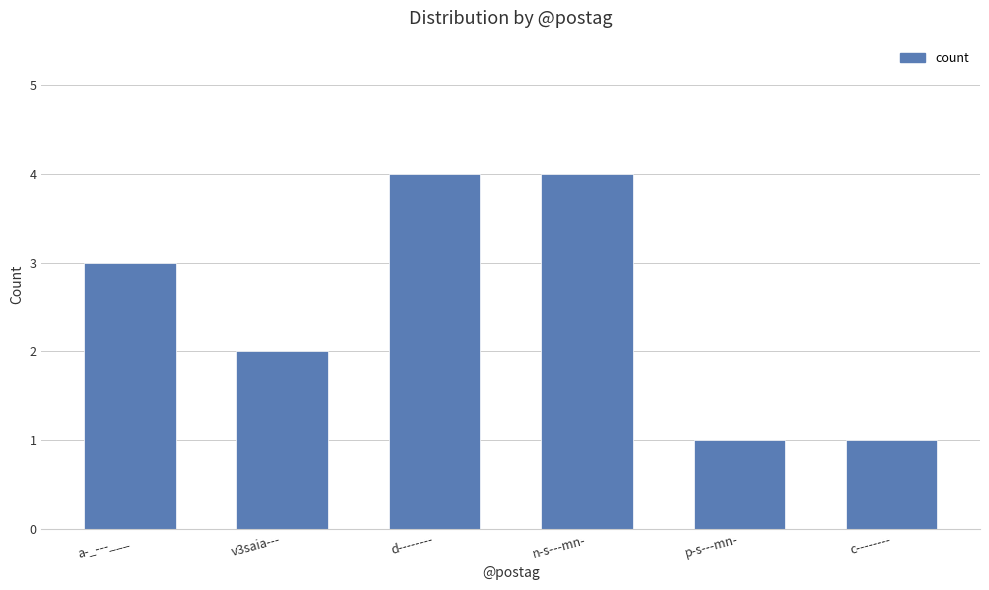

What is the change in value from d-------- to c--------?

-3